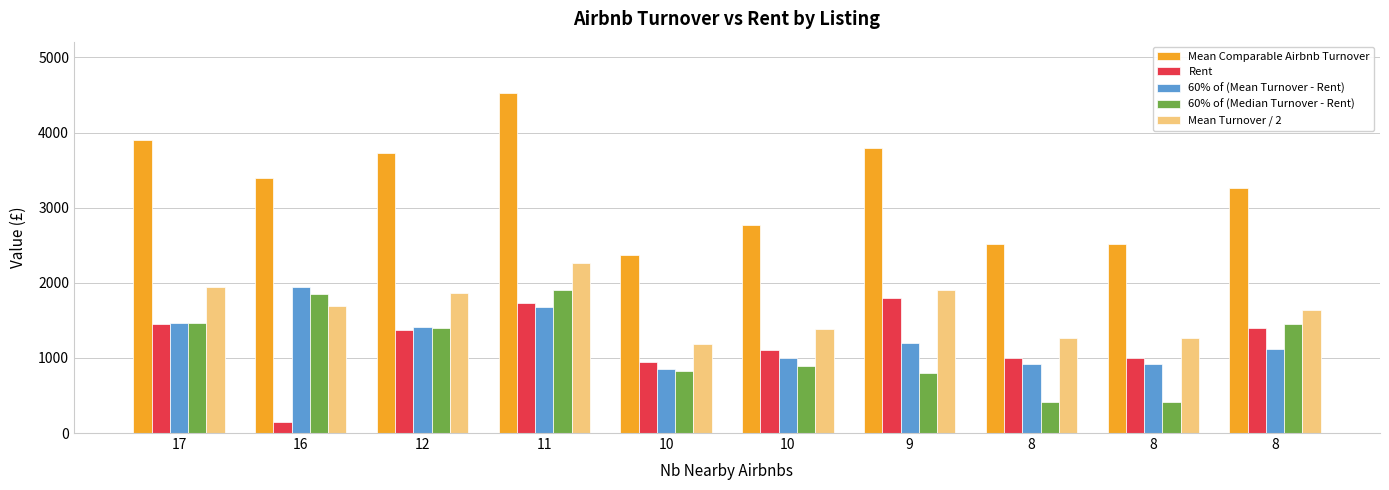

Rank the categories by 60% of (Mean Turnover - Rent) value from lowest to highest.

10, 8, 8, 10, 8, 9, 12, 17, 11, 16